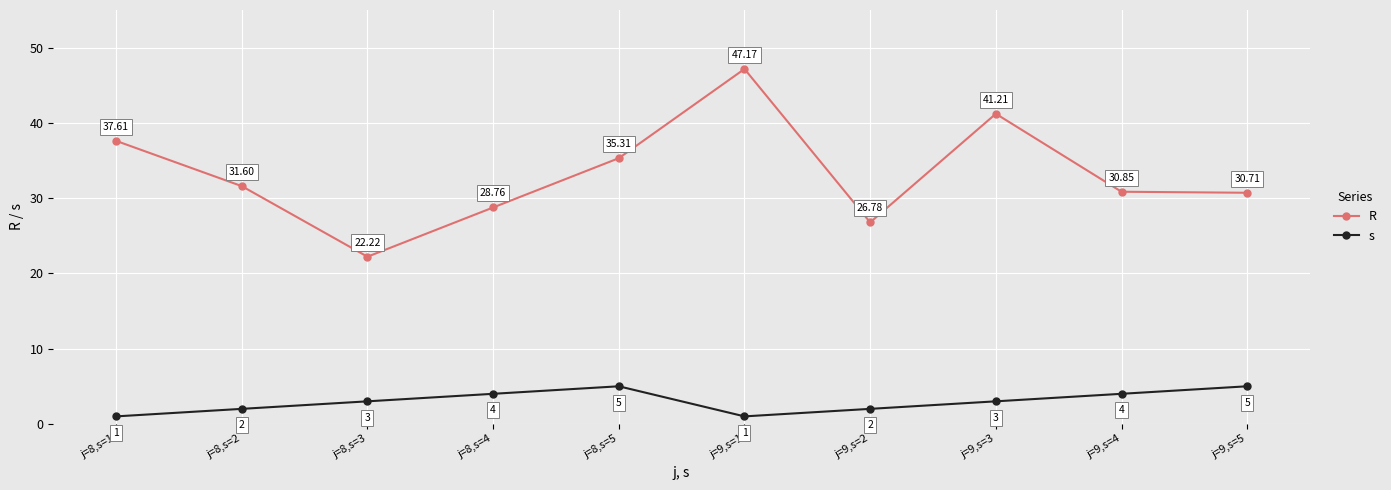

True or false: s and R intersect in this chart.

False